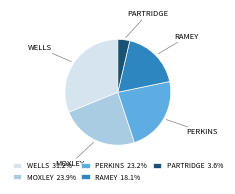

Is the sum of PARTRIDGE 3.6% and WELLS 31.2% greater than half?

No